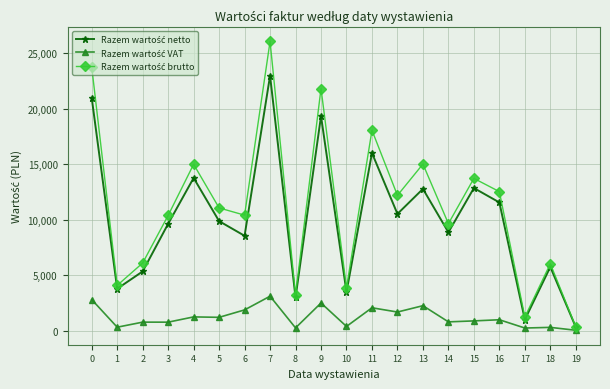

What is the spread (max minus min) of values at 3?

9626.0